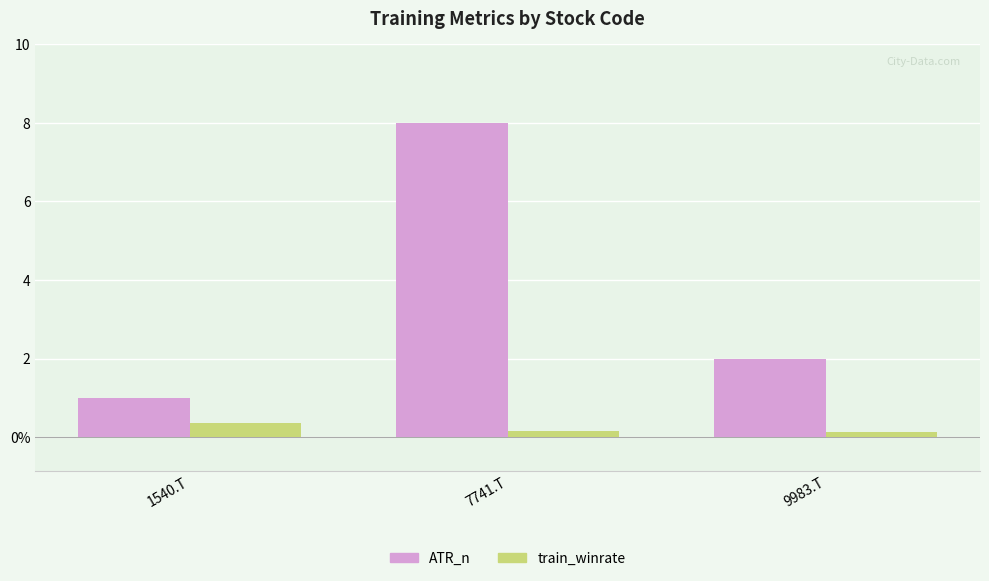

What is the sum of the ATR_n values at 1540.T and 9983.T?

3.0